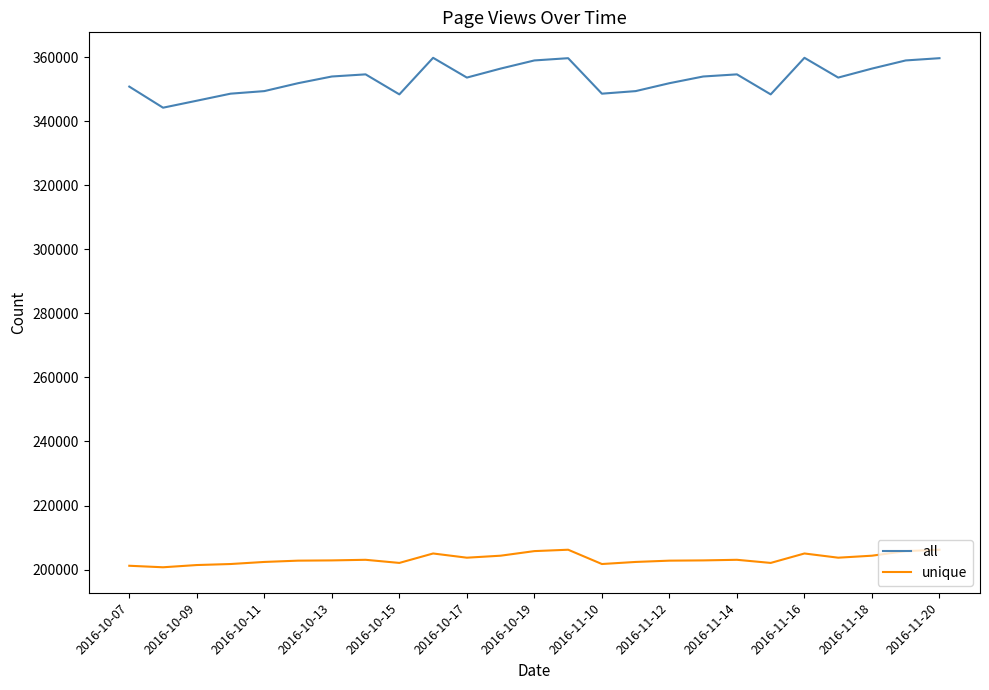

What is the minimum value for unique?

200742